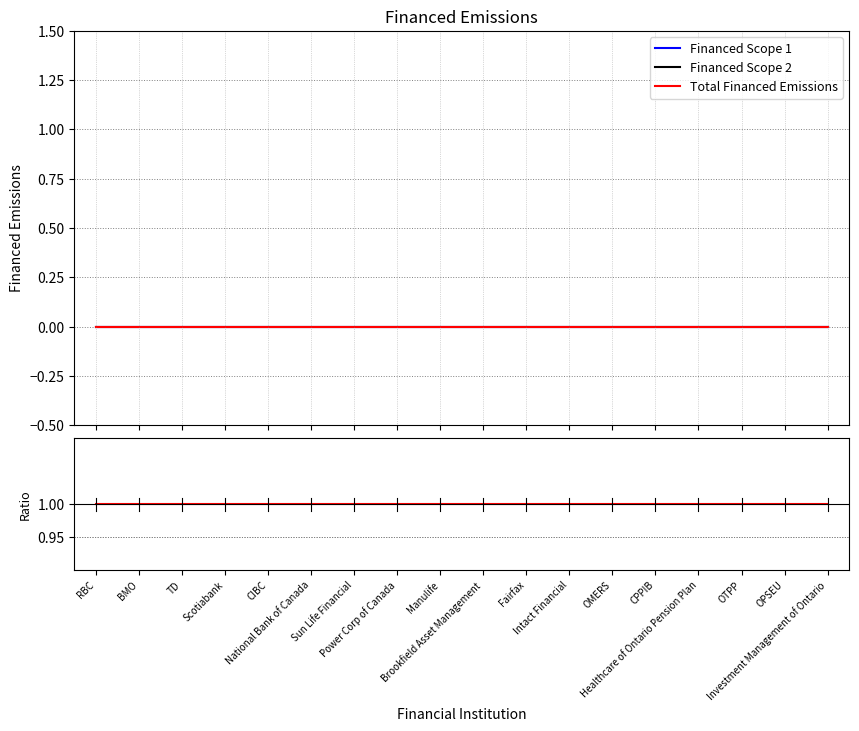

True or false: Financed Scope 2 has more than 0 points higher than both neighbors.

False